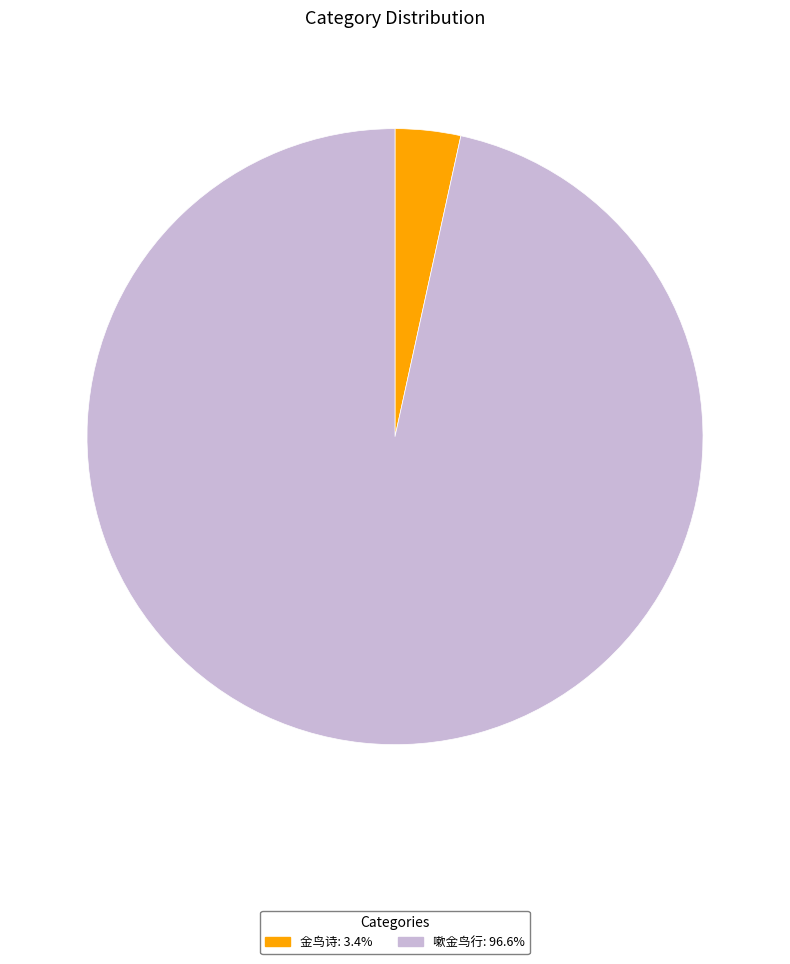

How many slices are in this pie chart?

2